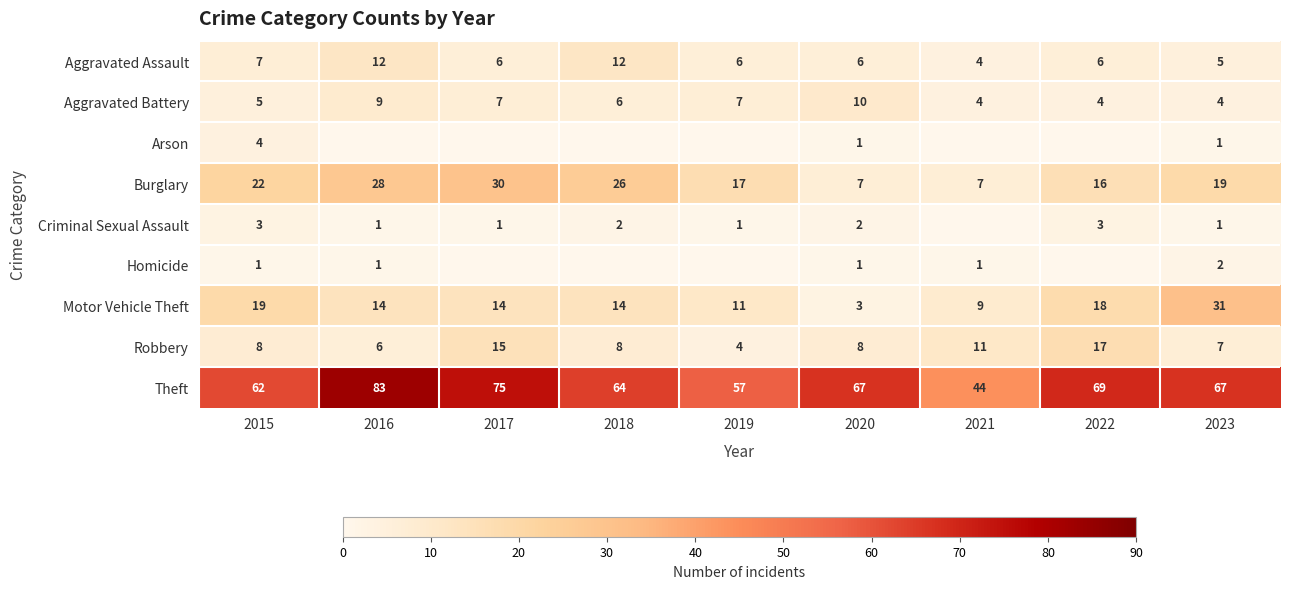

Which has a higher value, 2020 or 2022?

2020